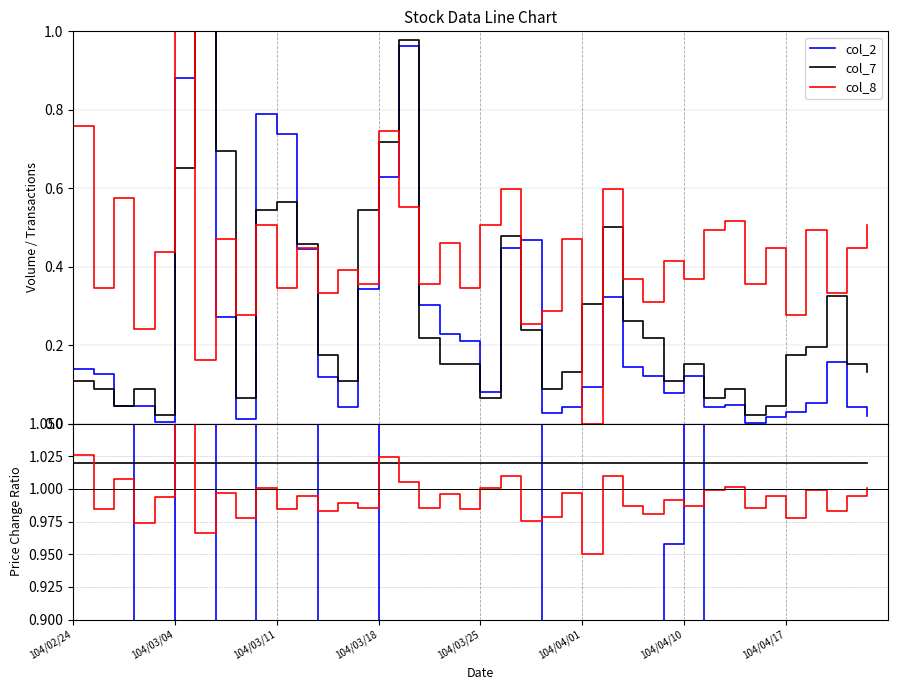

Is this an area chart (filled region under the line)?

No